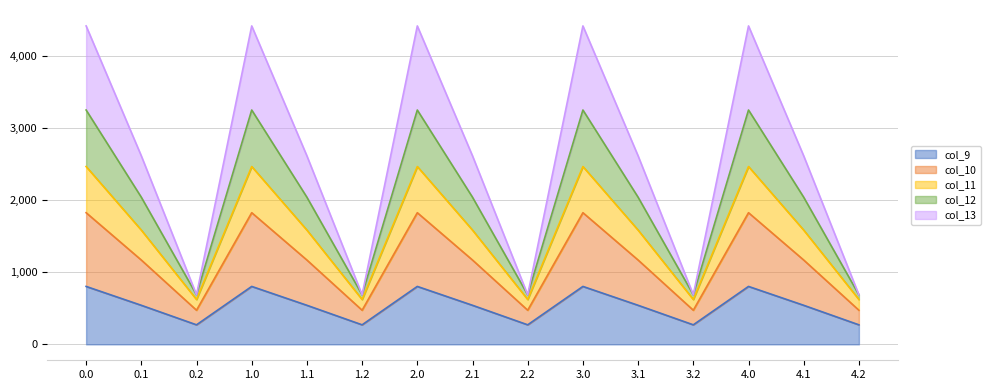

The value of col_9 at 1.0 is 239.4. True or false?

False